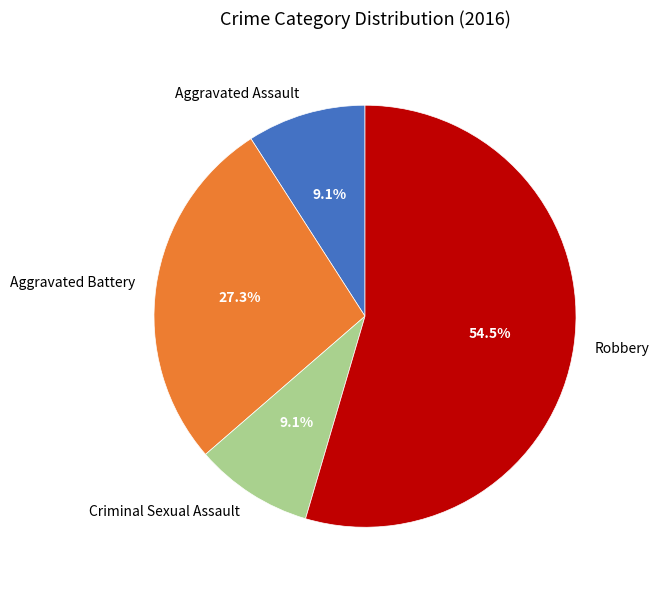

What percentage is the Aggravated Assault slice, to the nearest percent?

9%